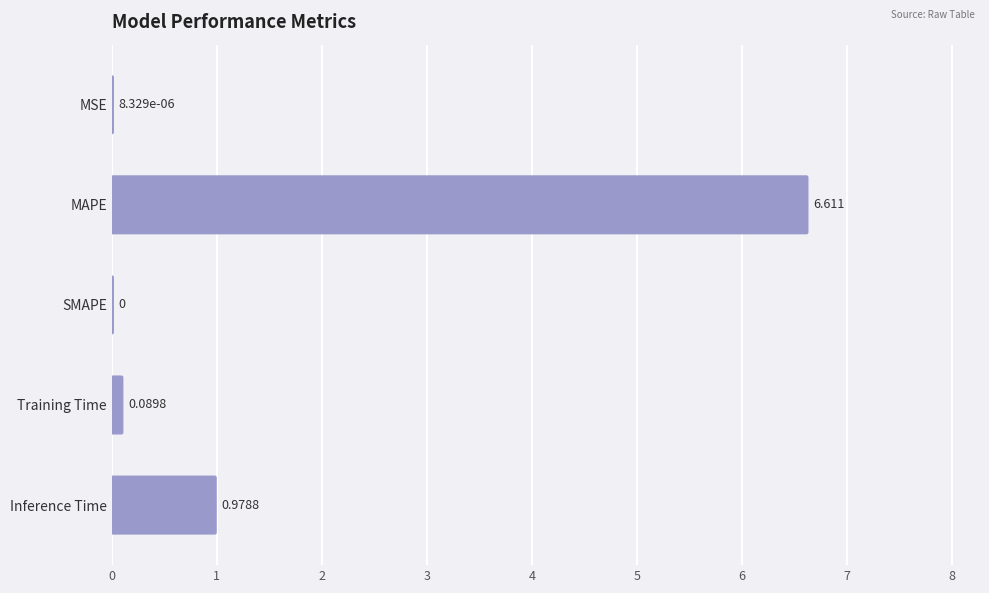

What is the sum of the values at SMAPE and Training Time?

0.1